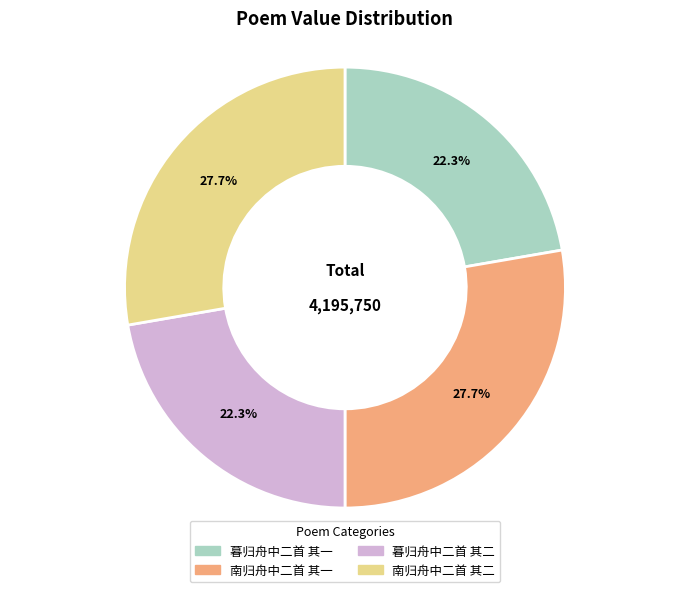

To the nearest percent, what percentage of the pie is 南归舟中二首 其二?

28%